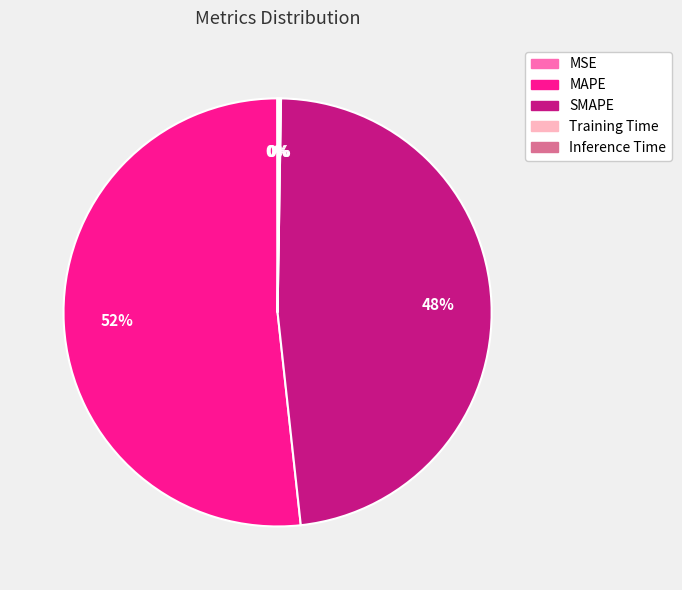

Is it true that MAPE is 60% of the pie?

False